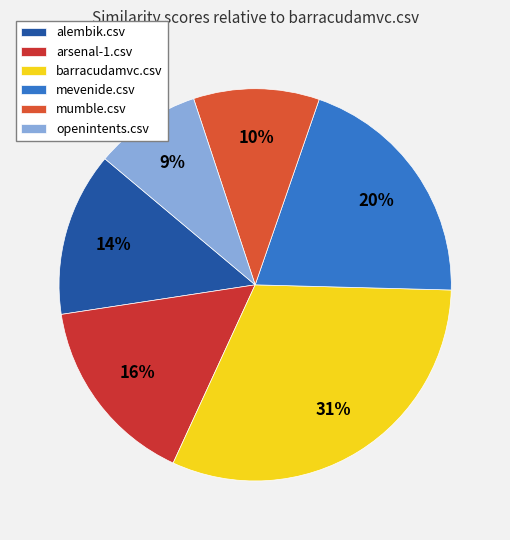

Is it true that barracudamvc.csv is 41% of the pie?

False